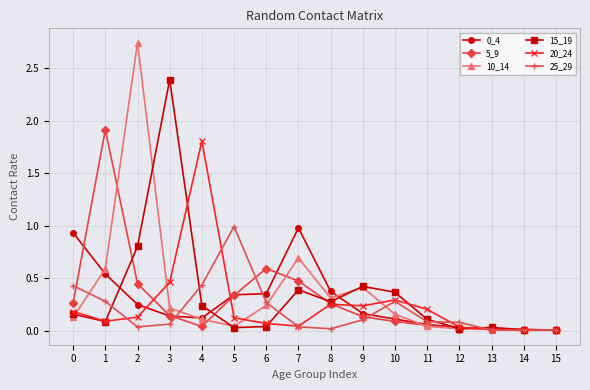

Which series has the widest spread of values?

10_14